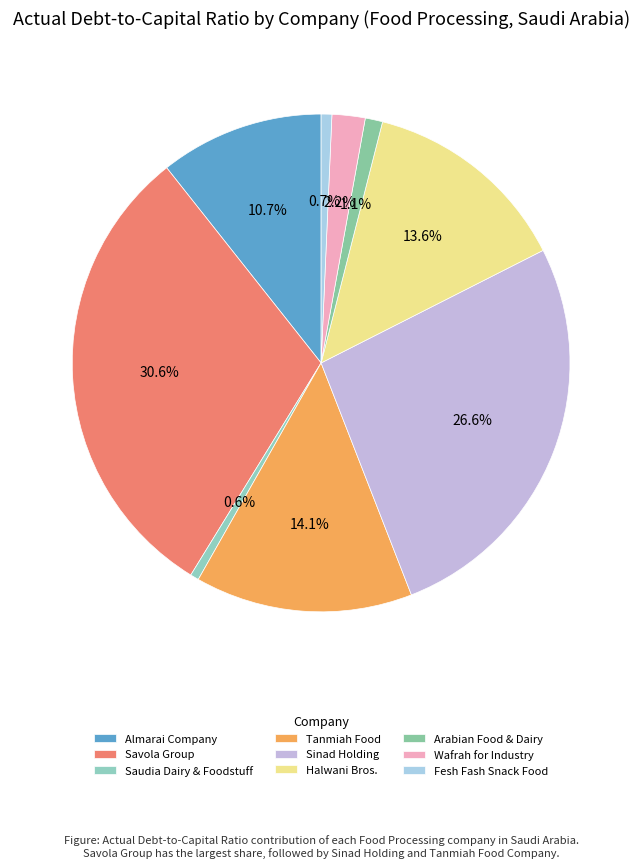

Is it true that Saudia Dairy & Foodstuff is 1% of the pie?

True